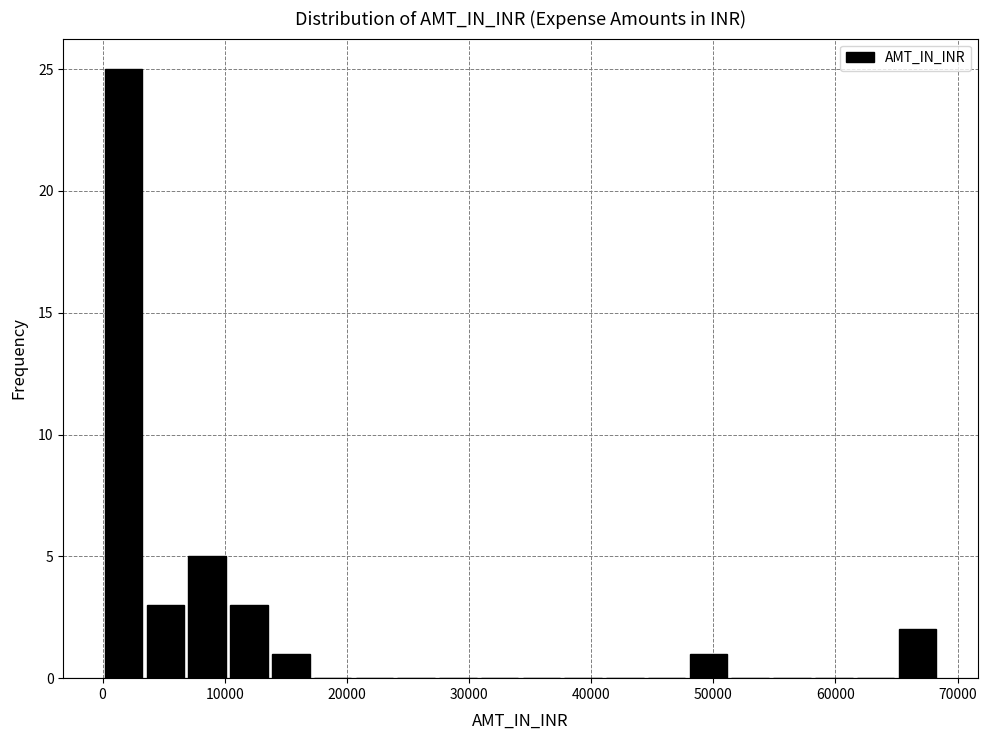

Read against the x-axis, roughly where is the centre of the tallest bar?

2000